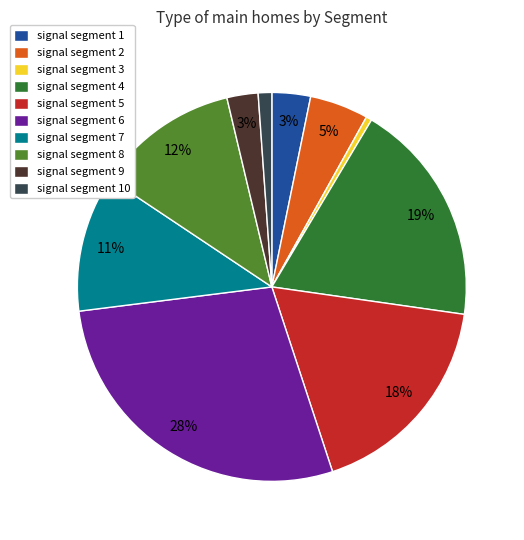

The signal segment 6 slice represents 18% of the pie. True or false?

False